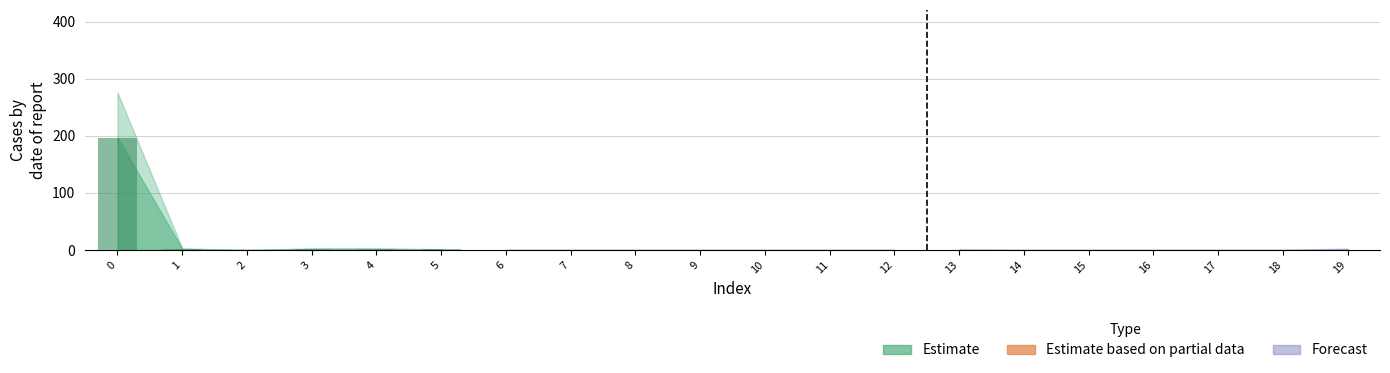

What is the greatest value displayed?

197